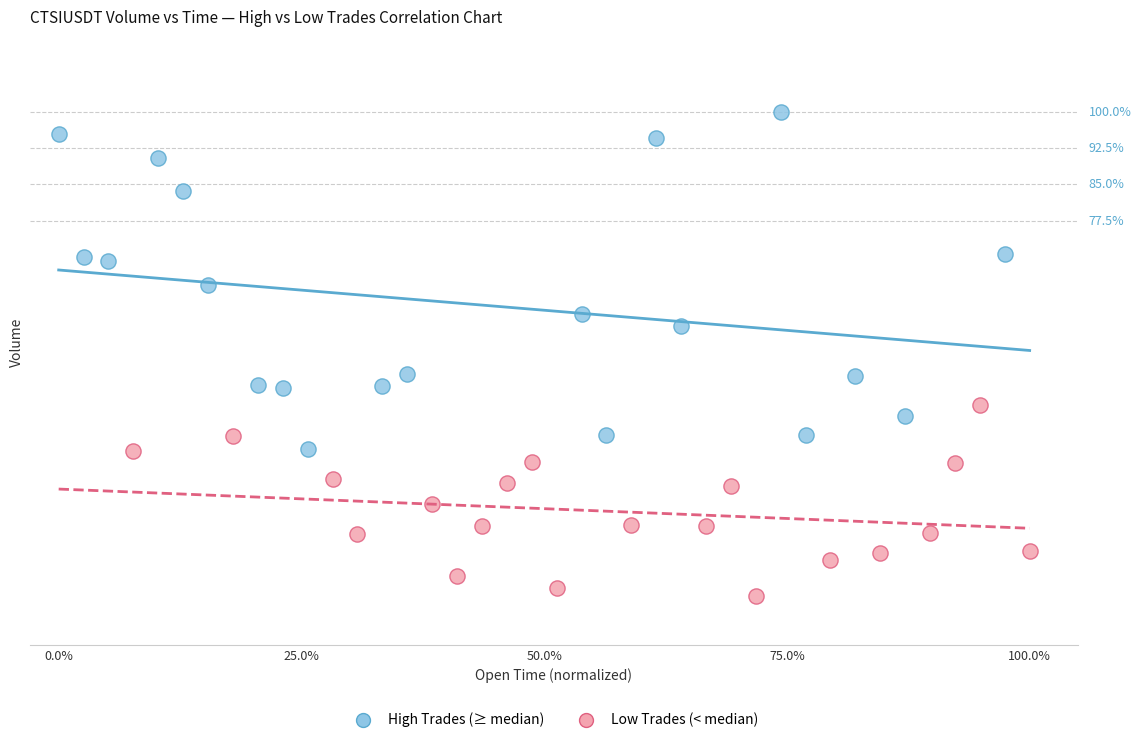

Which series reaches the minimum Y coordinate?

Low Trades (< median)